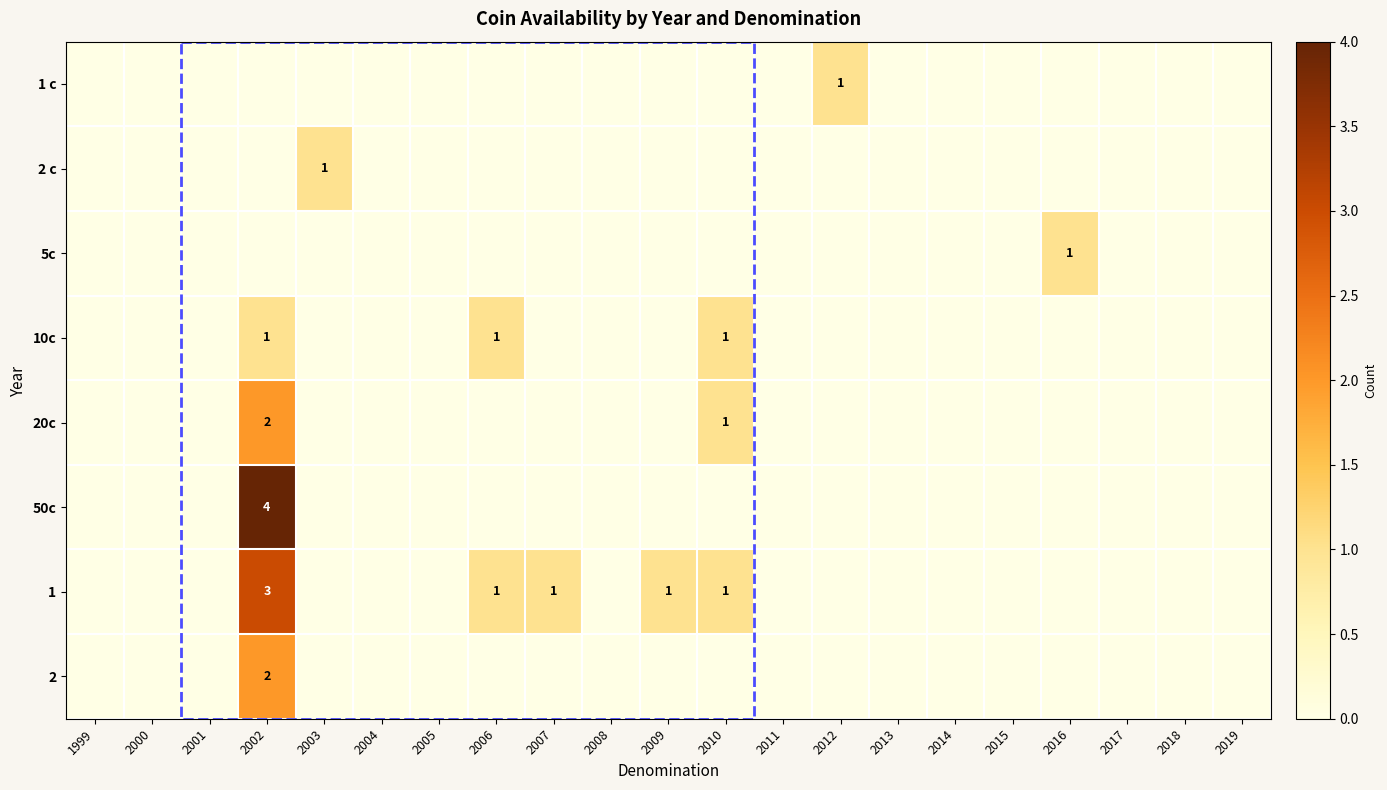

Rank the series at 2018 from lowest to highest value.

1 c, 2 c, 5c, 10c, 20c, 50c, 1, 2